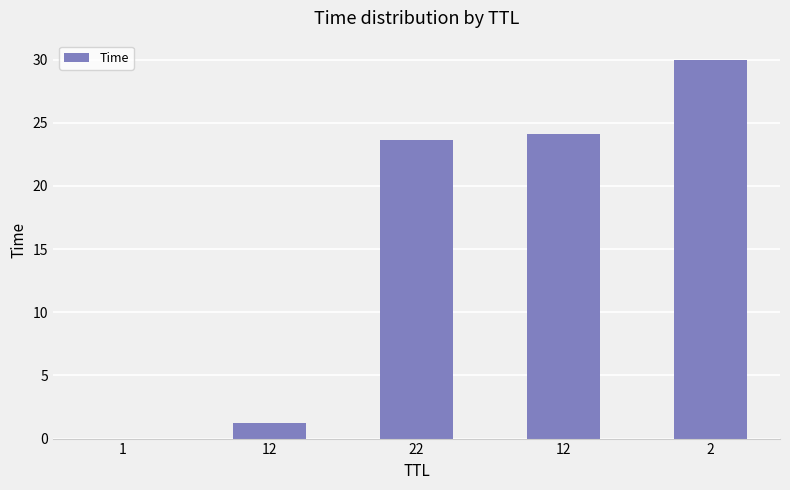

Rank the categories by value from highest to lowest.

2, 12, 22, 12, 1